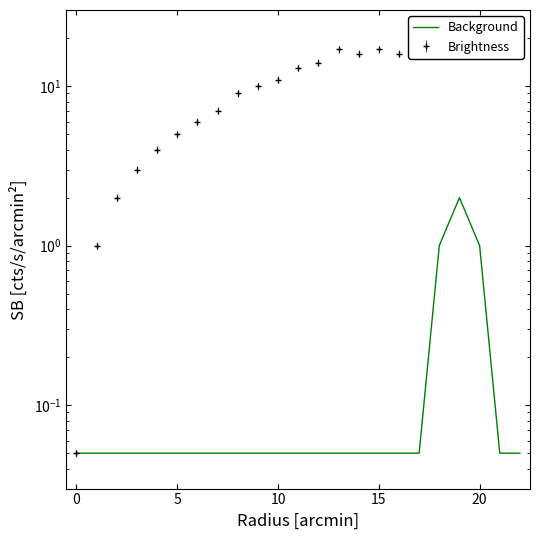

At which category does the data reach its first local peak?

19